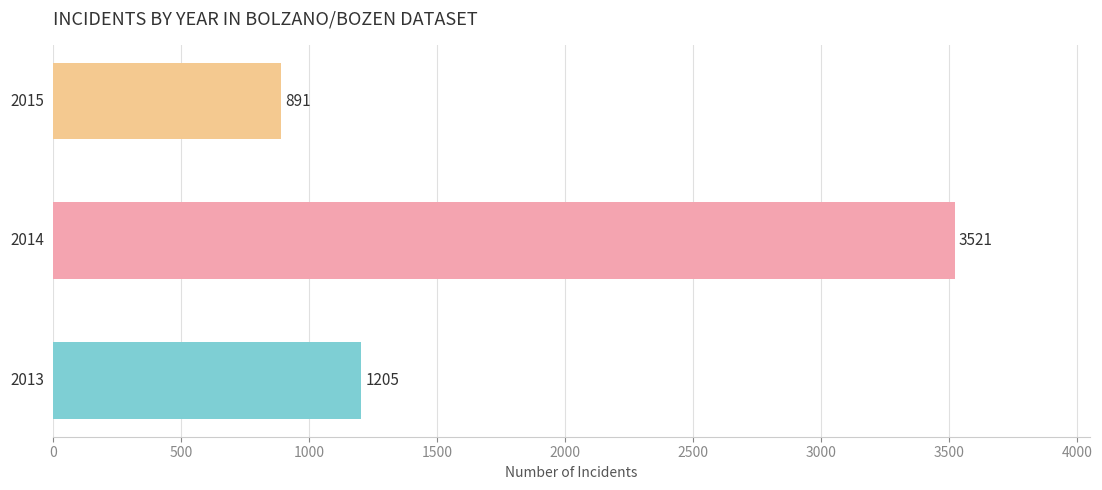

What is the difference between the maximum and minimum values?

2630